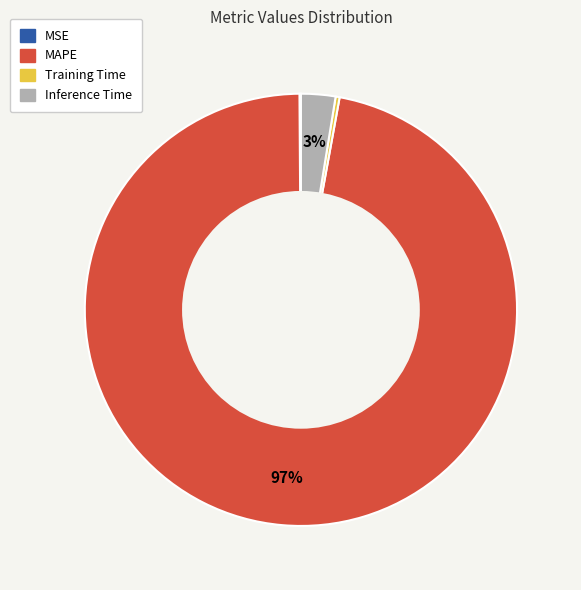

True or false: Inference Time accounts for 3% of the total.

True